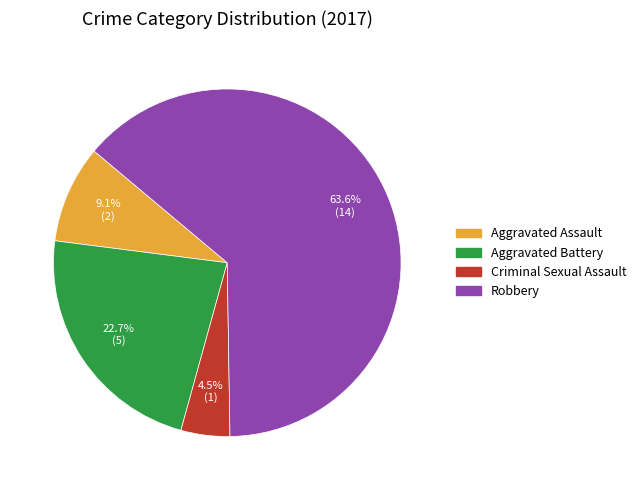

Which slice is the largest?

Robbery